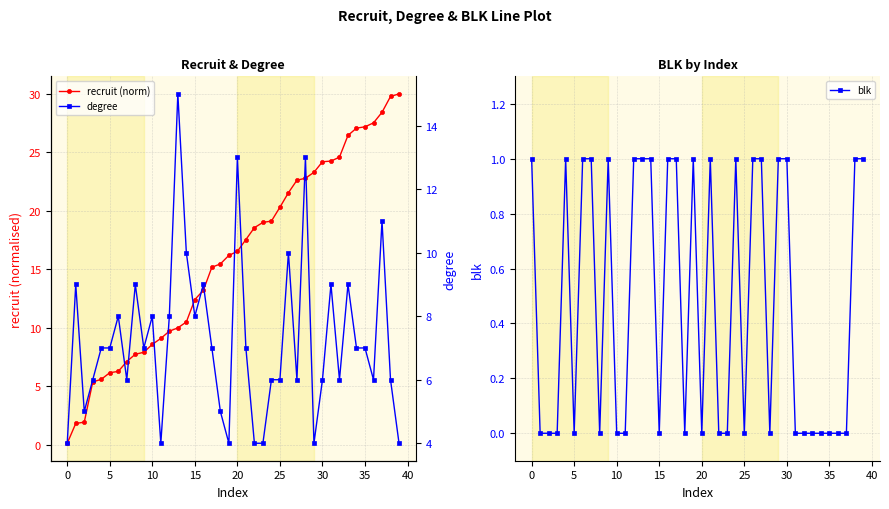

How many times do recruit (norm) and blk cross each other?

1